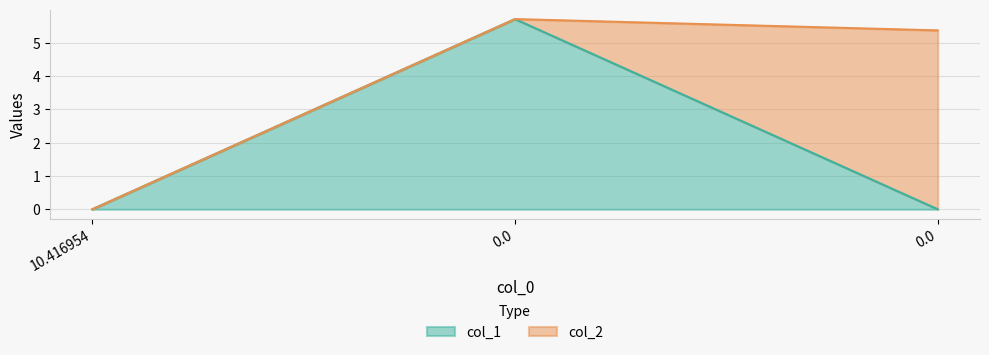

Does the chart display data point markers on the line(s)?

No